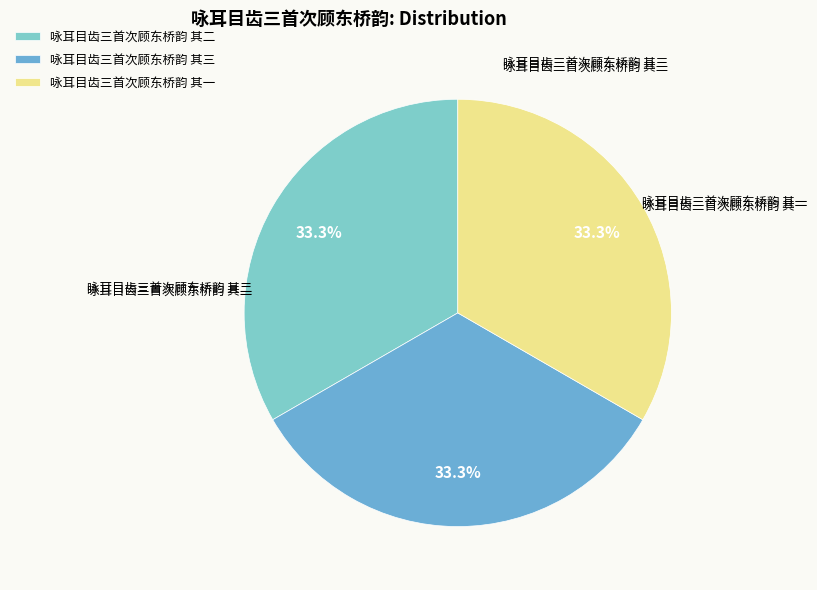

Combined, do 咏耳目齿三首次顾东桥韵 其一 and 咏耳目齿三首次顾东桥韵 其二 account for over 50%?

Yes